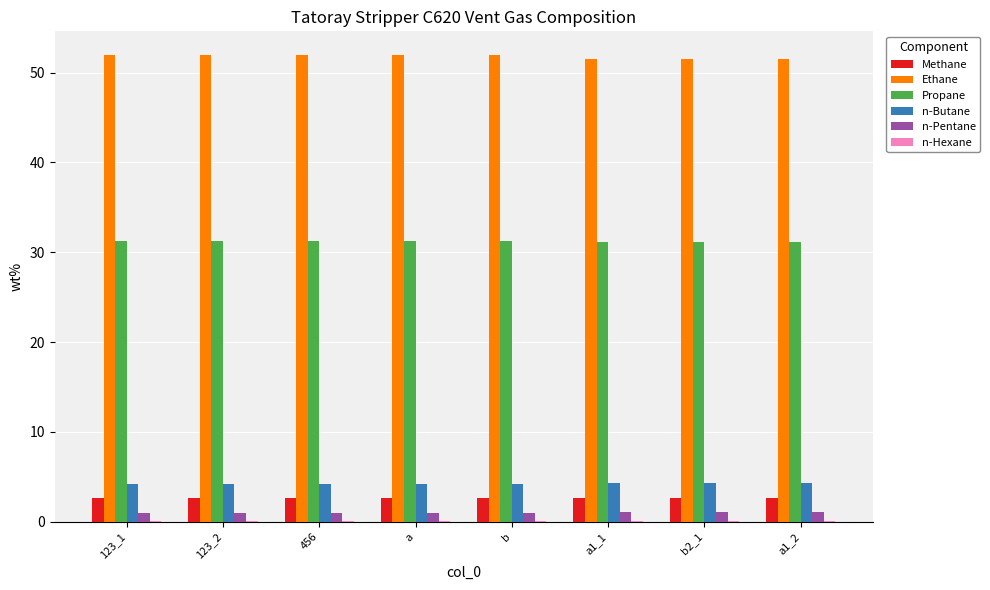

How many groups of bars are there?

8